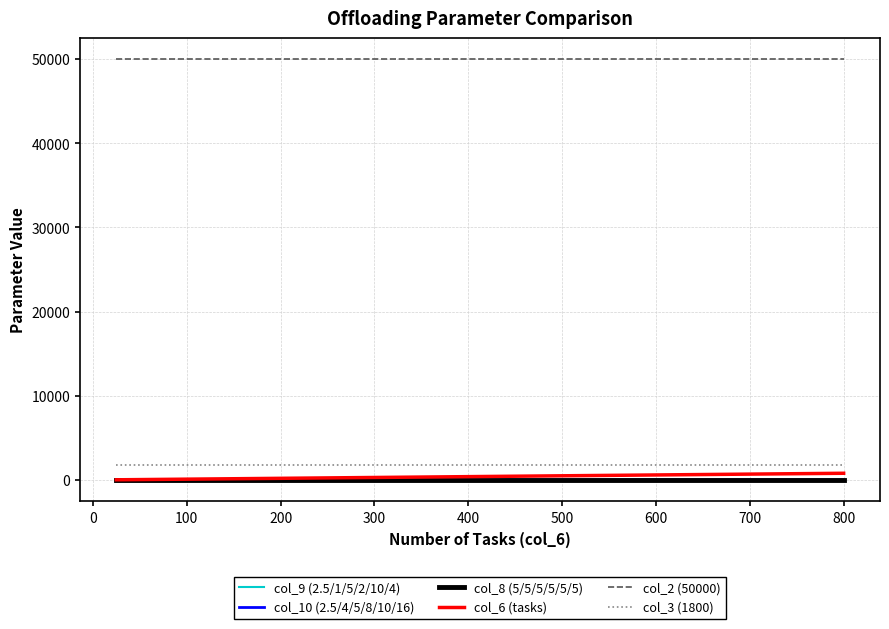

True or false: col_8 (5/5/5/5/5/5) and col_3 (1800) intersect in this chart.

False